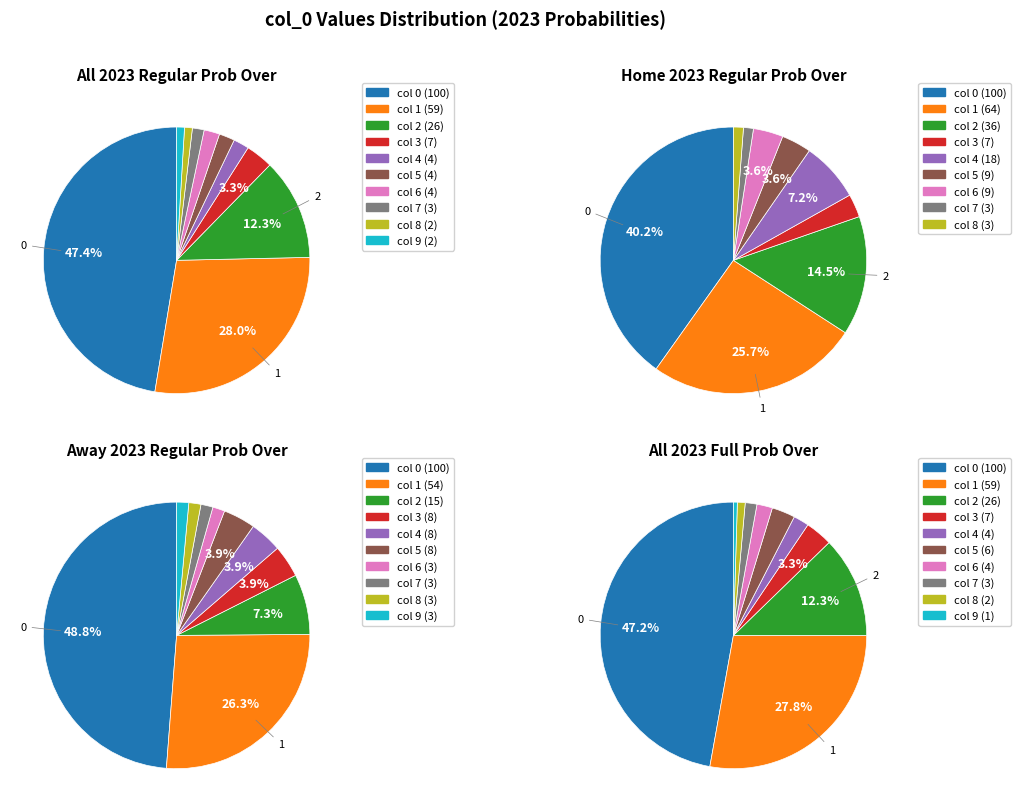

What percentage is NOT represented by 4?

98.1%